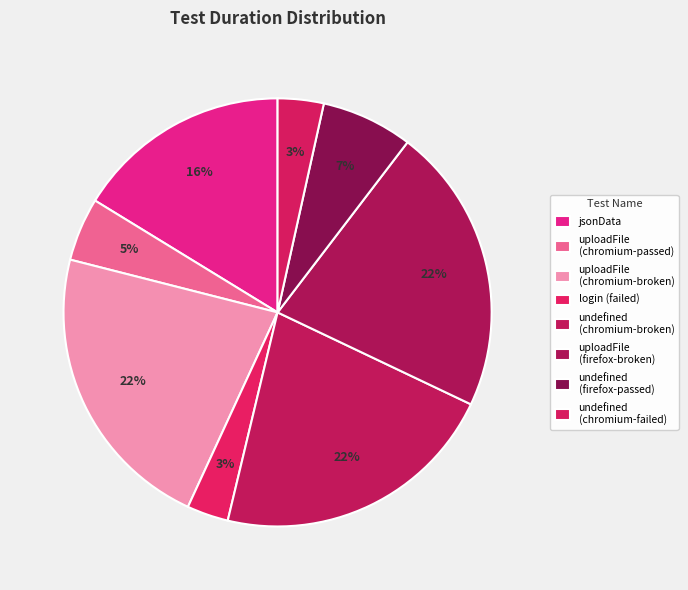

What is the largest slice in the pie chart?

uploadFile (chromium-broken)